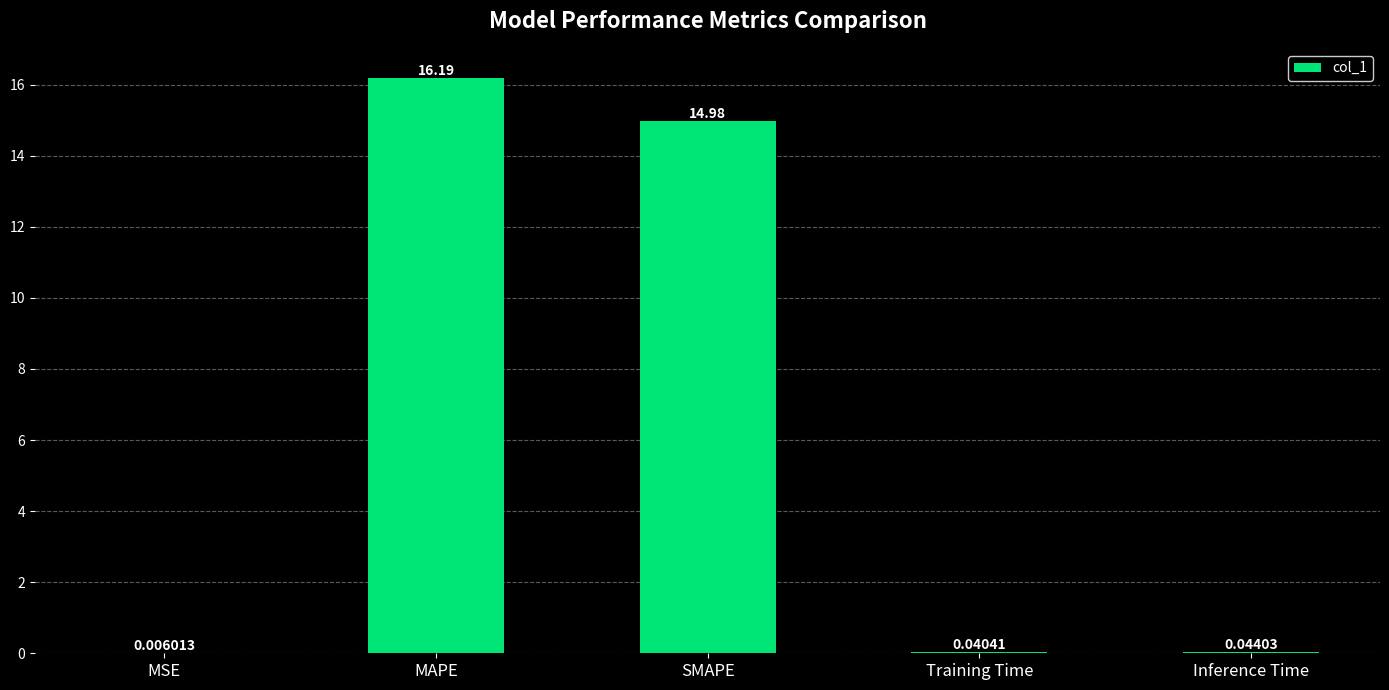

Between MSE and Training Time, which is larger?

Training Time